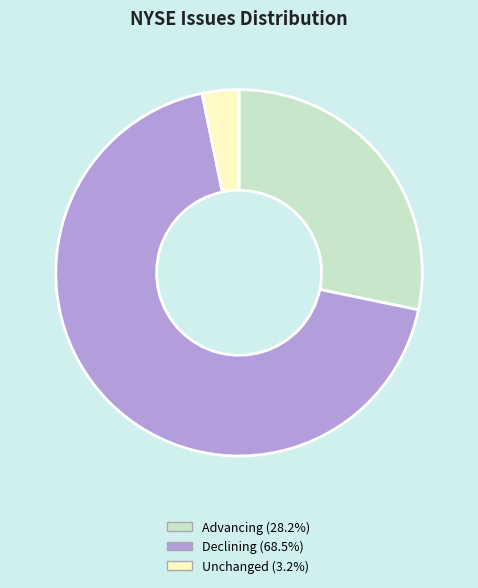

What is the largest slice in the pie chart?

Declining